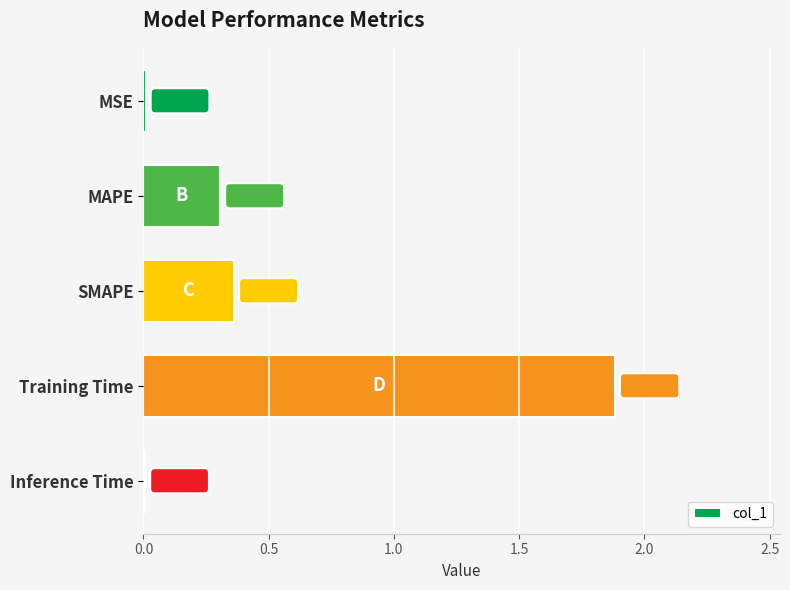

Are the bars grouped side by side (vs. stacked)?

No